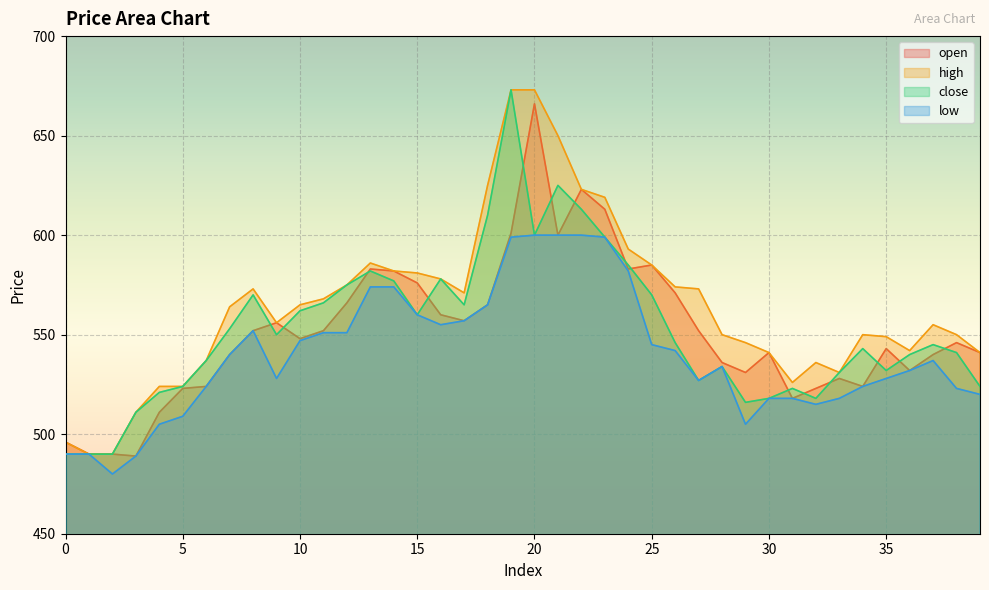

True or false: high has a value of 124 at 34.

False